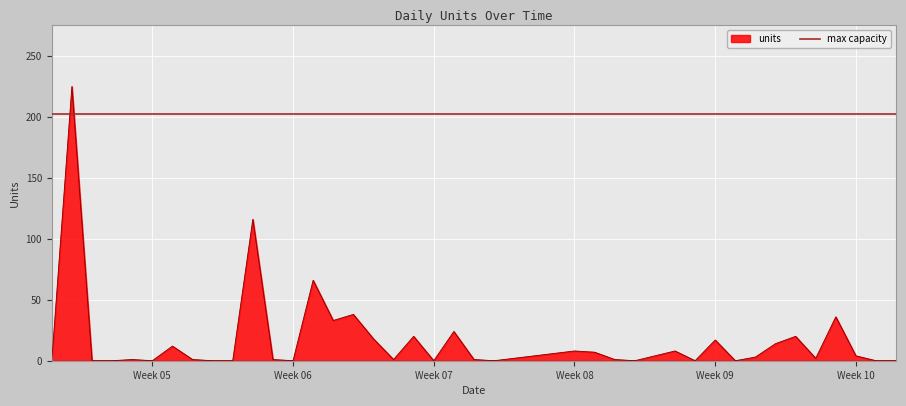

How many data points does each series have?

40